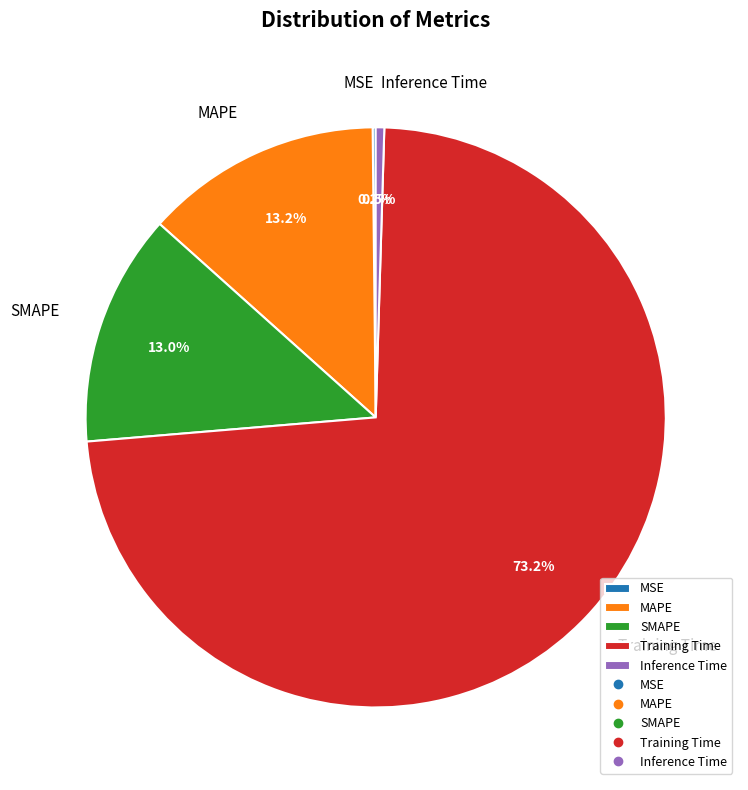

What portion of the pie excludes Inference Time?

99.5%